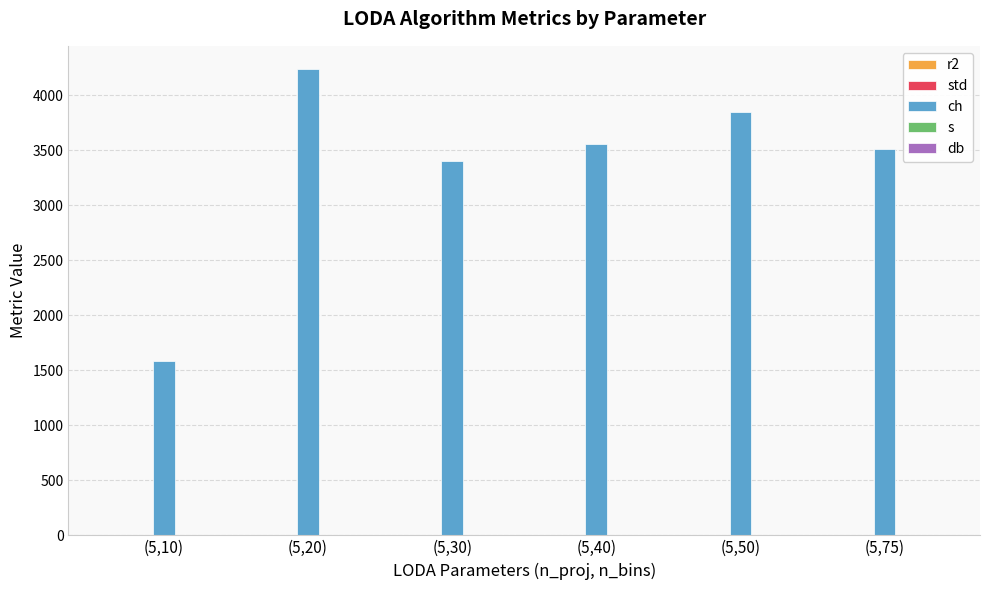

What is the approximate value of ch at (5,50)?

3851.1